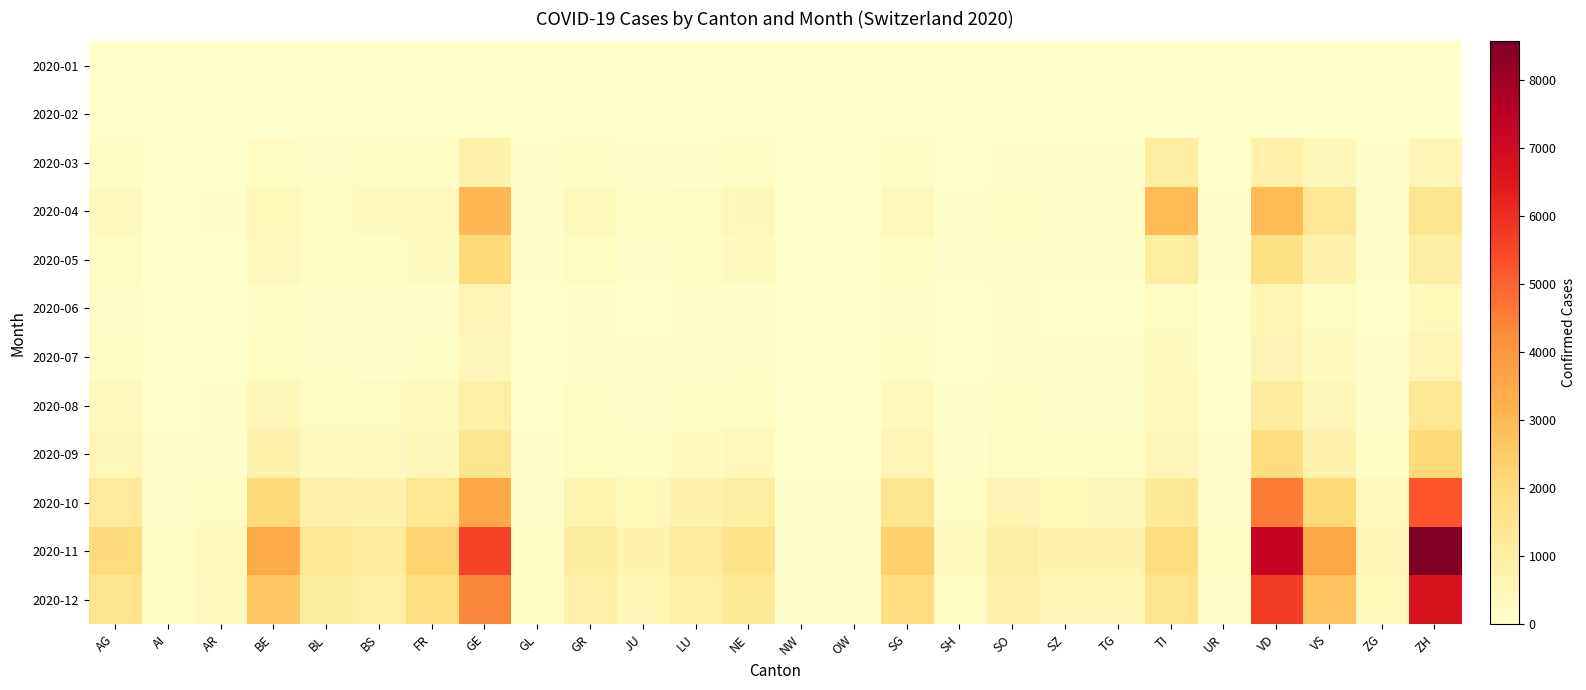

At how many categories does at least one series exceed 306?

21